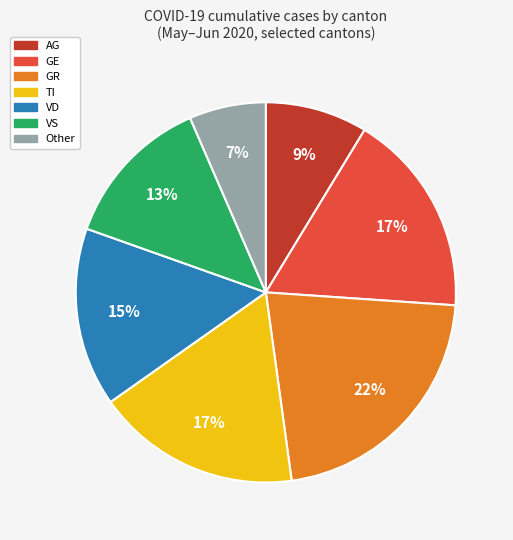

How many slices are in this pie chart?

7